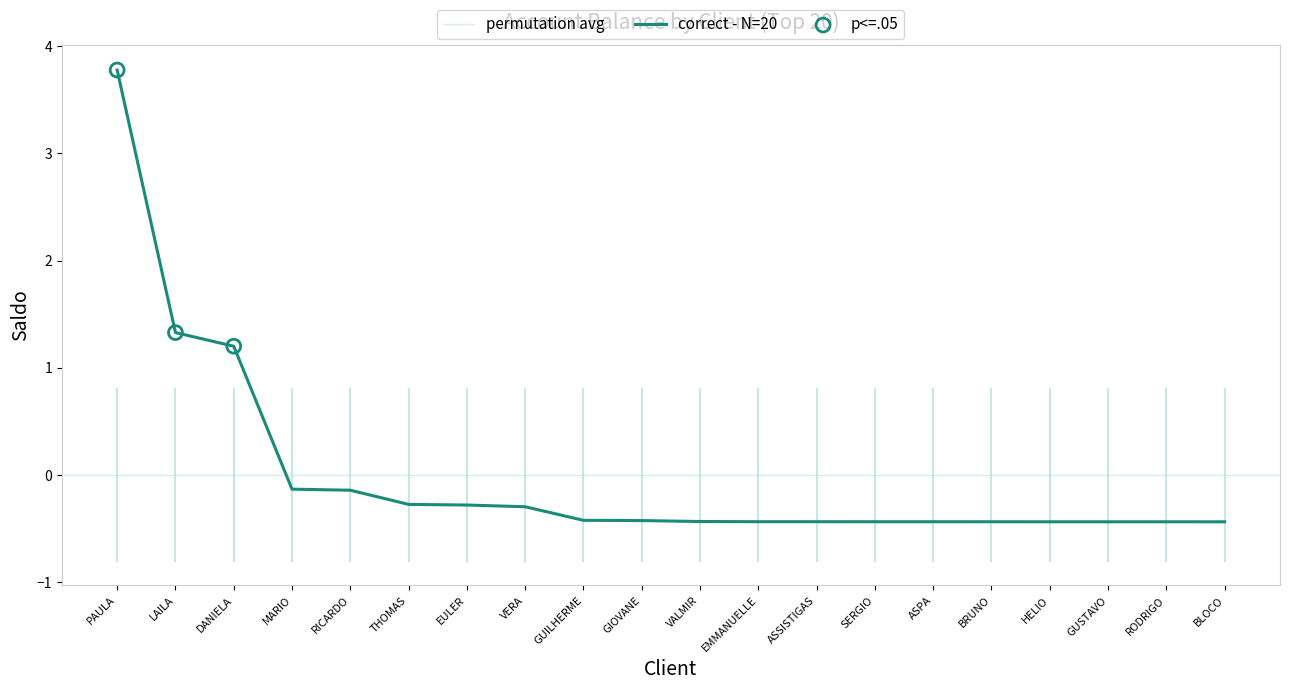

What is the change in value from VERA to BRUNO?

-0.1